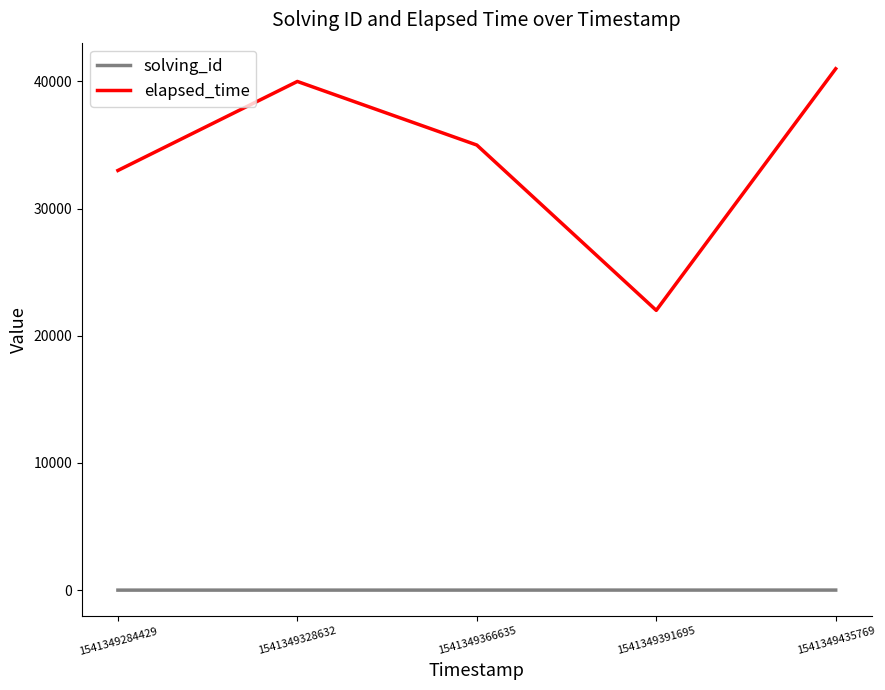

The solving_id series shows 2 at 1541349328632. True or false?

True